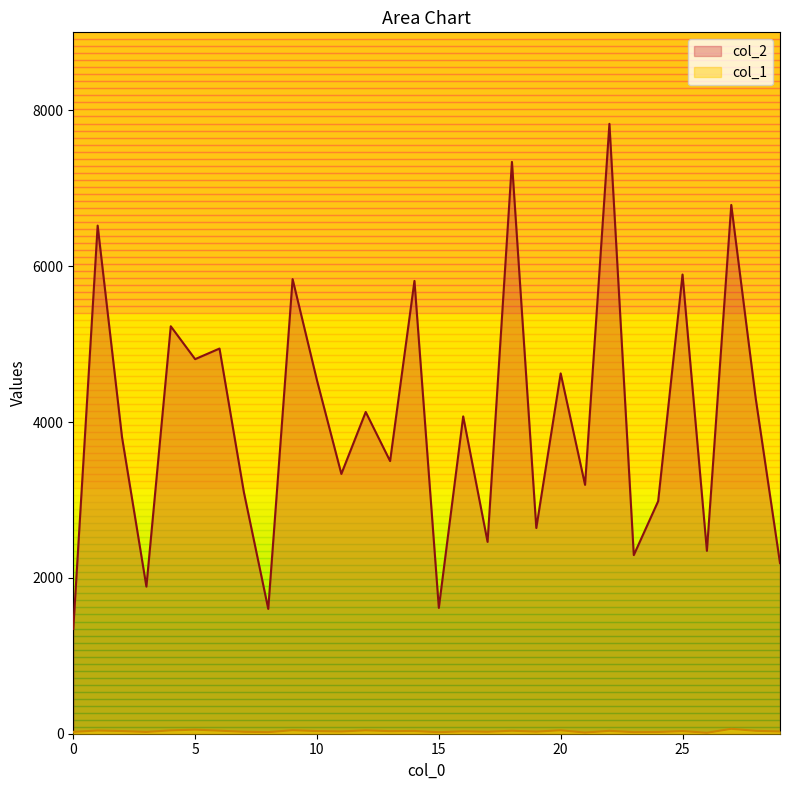

What is the total value across all series at 4?

5272